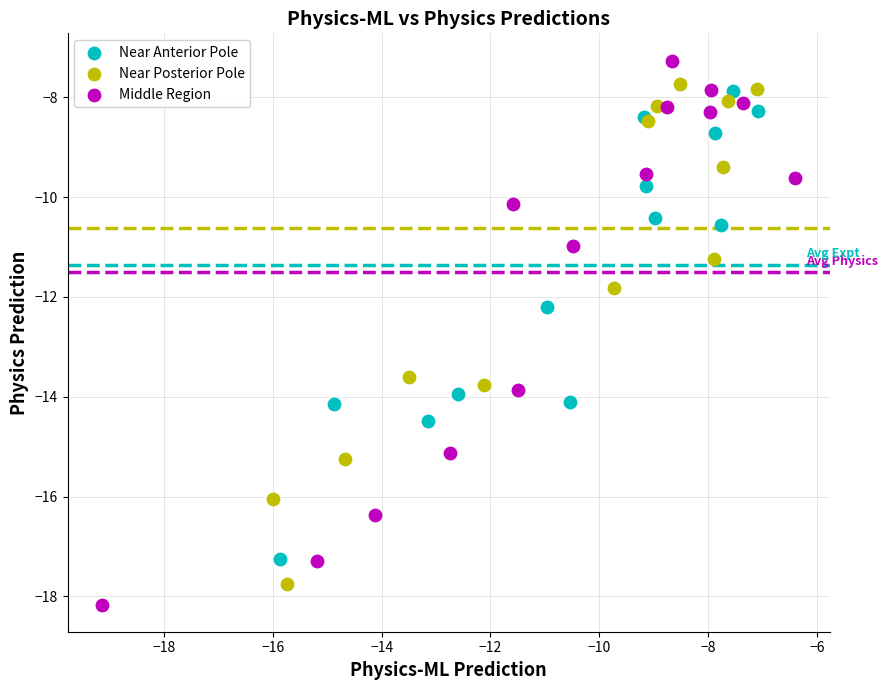

What are all the series names shown in the legend?

Near Anterior Pole, Near Posterior Pole, Middle Region